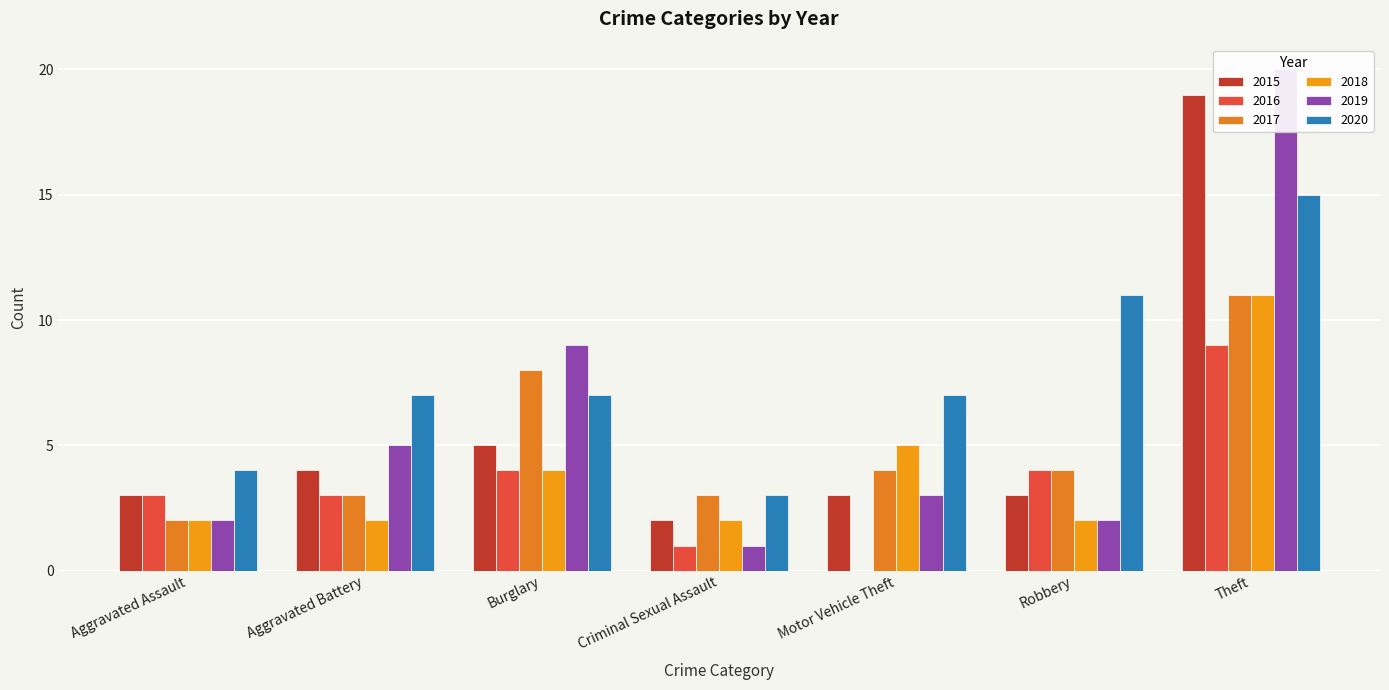

Reading left to right, transcribe all the data shown in this chart.

2015: Aggravated Assault=3	Aggravated Battery=4	Burglary=5	Criminal Sexual Assault=2	Motor Vehicle Theft=3	Robbery=3	Theft=19
2017: Aggravated Assault=2	Aggravated Battery=3	Burglary=8	Criminal Sexual Assault=3	Motor Vehicle Theft=4	Robbery=4	Theft=11
2019: Aggravated Assault=2	Aggravated Battery=5	Burglary=9	Criminal Sexual Assault=1	Motor Vehicle Theft=3	Robbery=2	Theft=20
2020: Aggravated Assault=4	Aggravated Battery=7	Burglary=7	Criminal Sexual Assault=3	Motor Vehicle Theft=7	Robbery=11	Theft=15
2018: Aggravated Assault=2	Aggravated Battery=2	Burglary=4	Criminal Sexual Assault=2	Motor Vehicle Theft=5	Robbery=2	Theft=11
2016: Aggravated Assault=3	Aggravated Battery=3	Burglary=4	Criminal Sexual Assault=1	Motor Vehicle Theft=0	Robbery=4	Theft=9